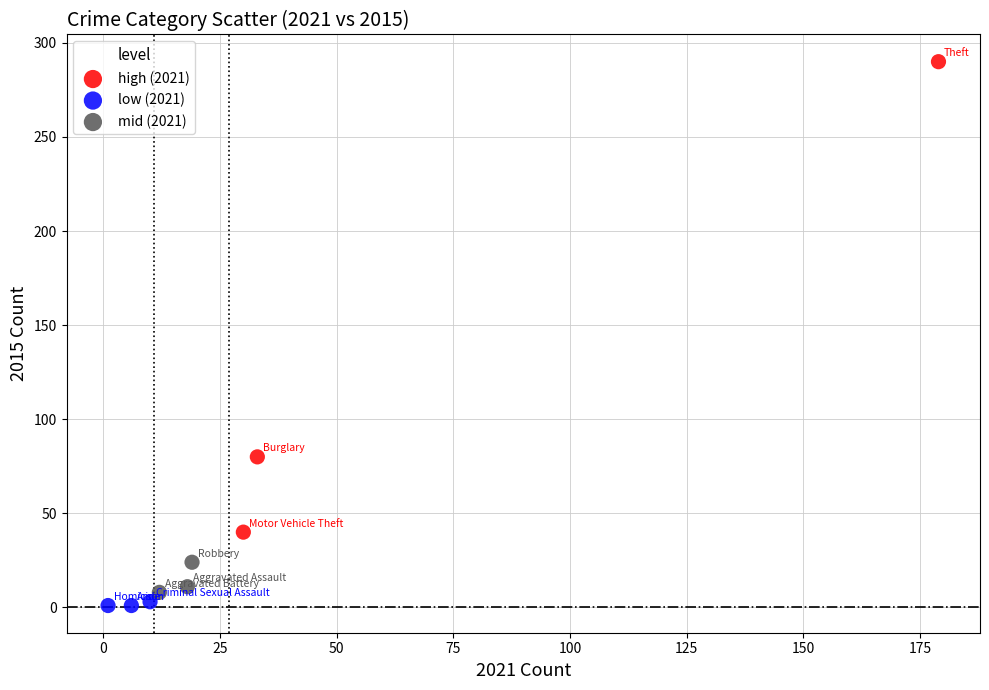

Which series contains the highest Y value?

high (2021)